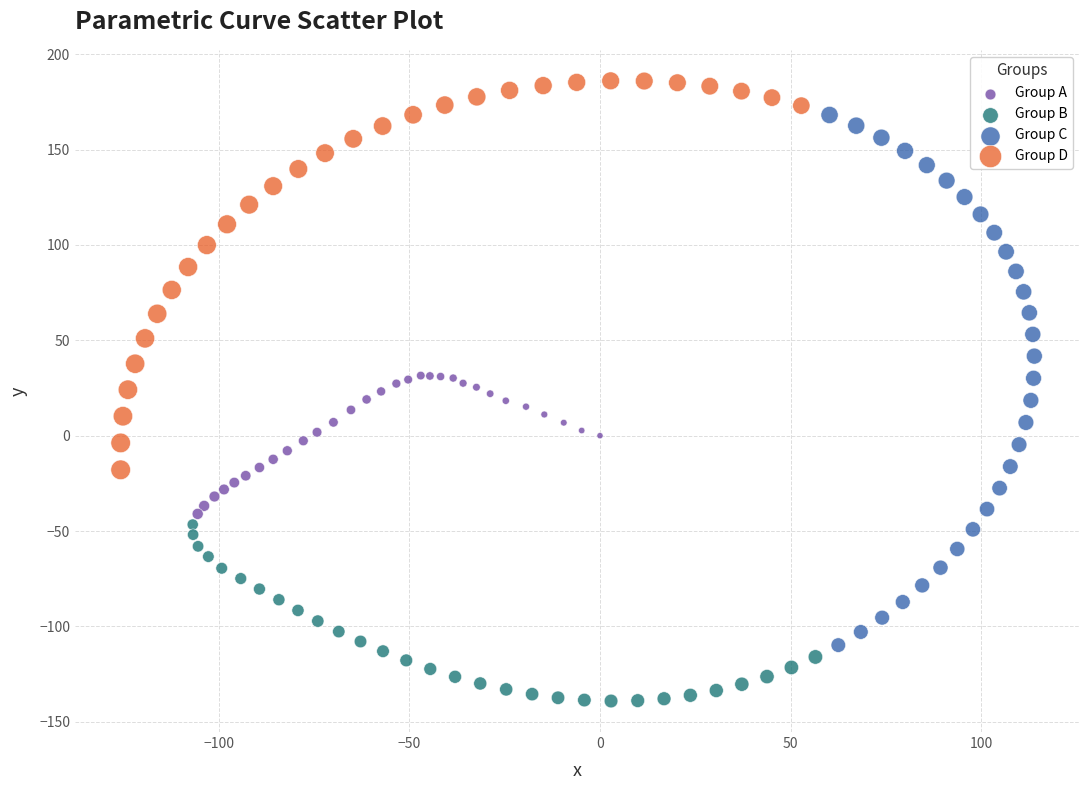

What are all the series names shown in the legend?

Group A, Group B, Group C, Group D